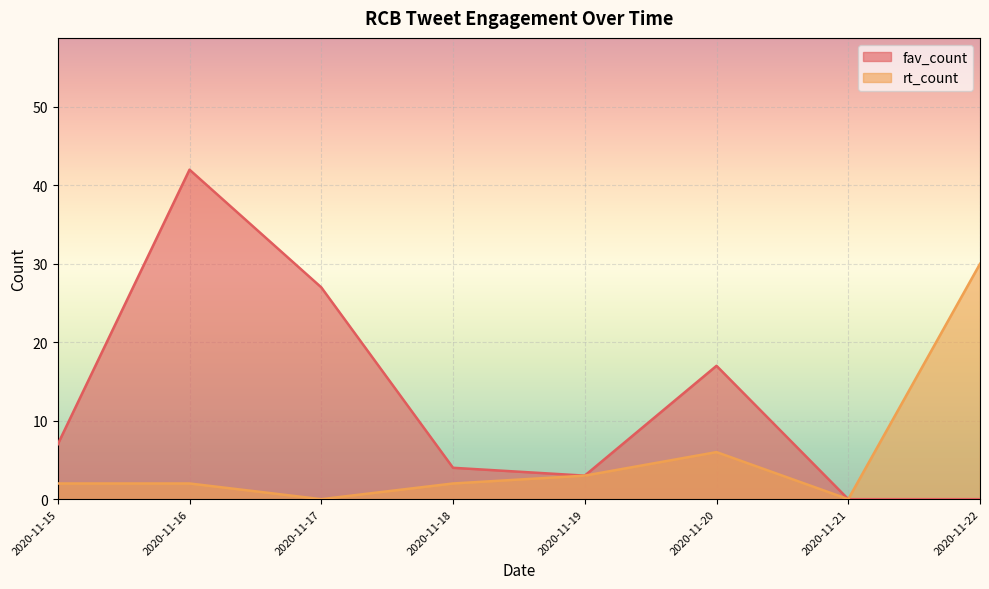

The value of rt_count at 2020-11-19 is 3. True or false?

True